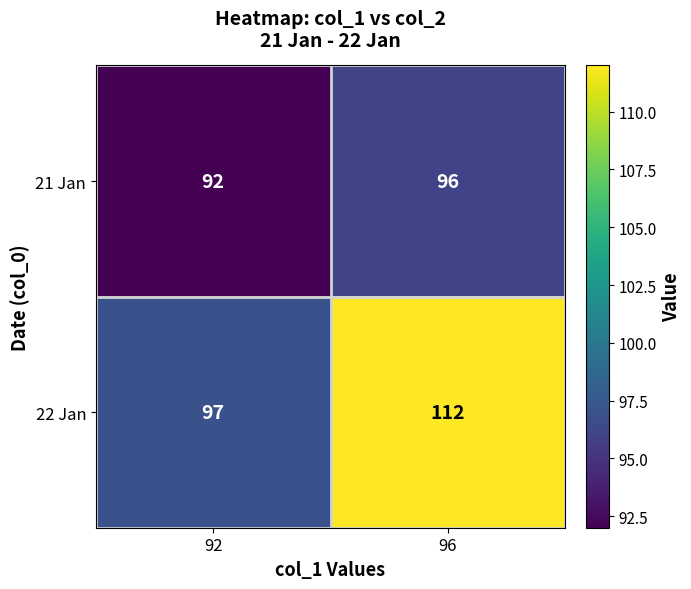

What is the greatest value displayed?

112